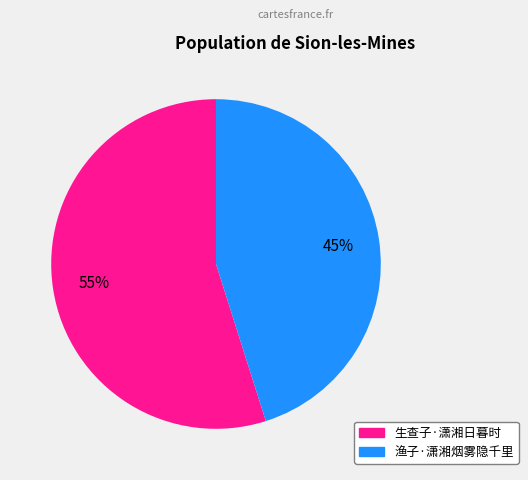

Is the sum of 渔子·潇湘烟雾隐千里 and 生查子·潇湘日暮时 greater than half?

Yes